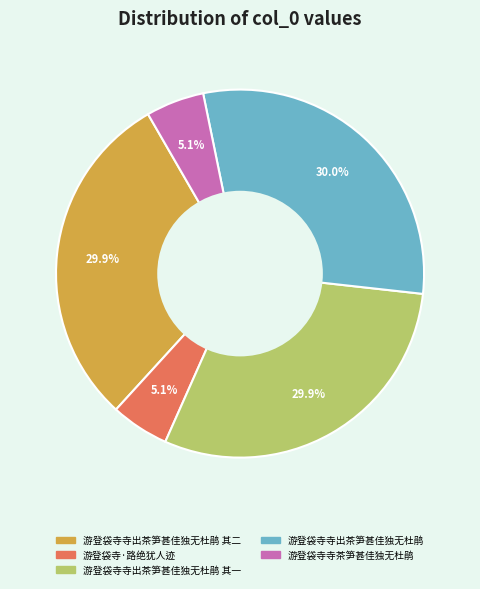

Is there a majority slice in this chart?

No